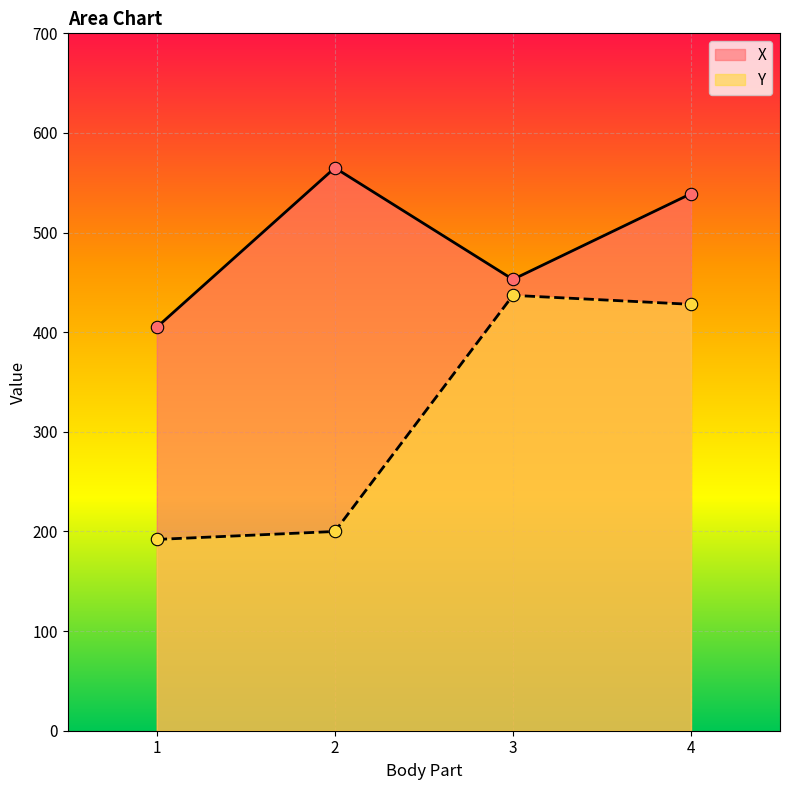

Which series contains the lowest Y value?

Y